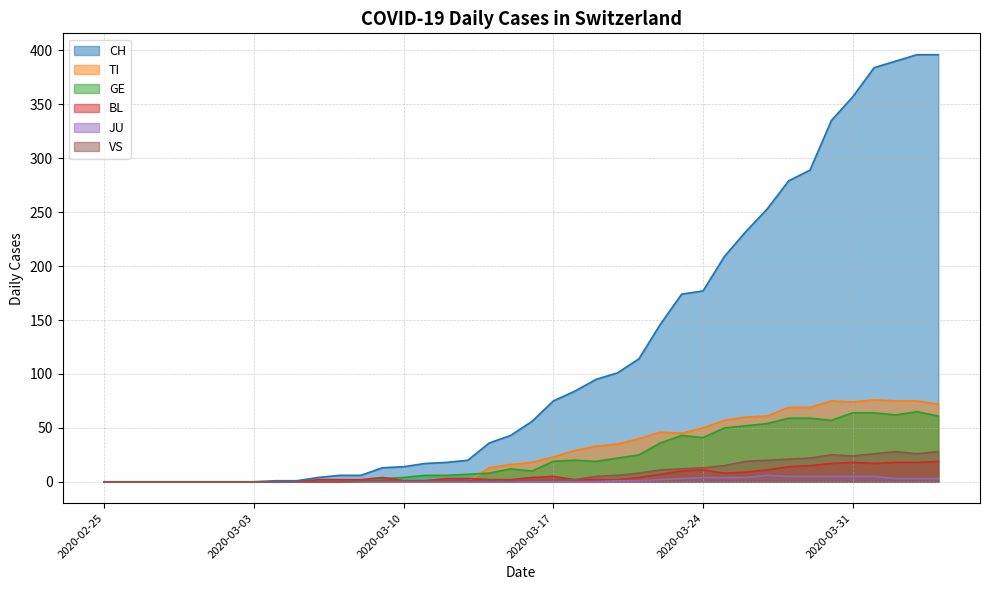

Rank the series by their maximum value, from highest to lowest.

CH, TI, GE, VS, BL, JU